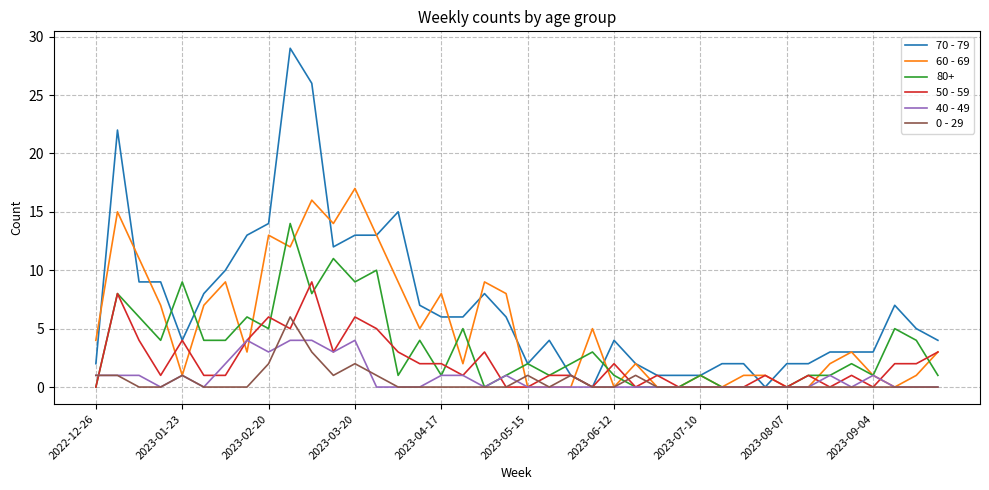

What is the maximum value for 80+?

14